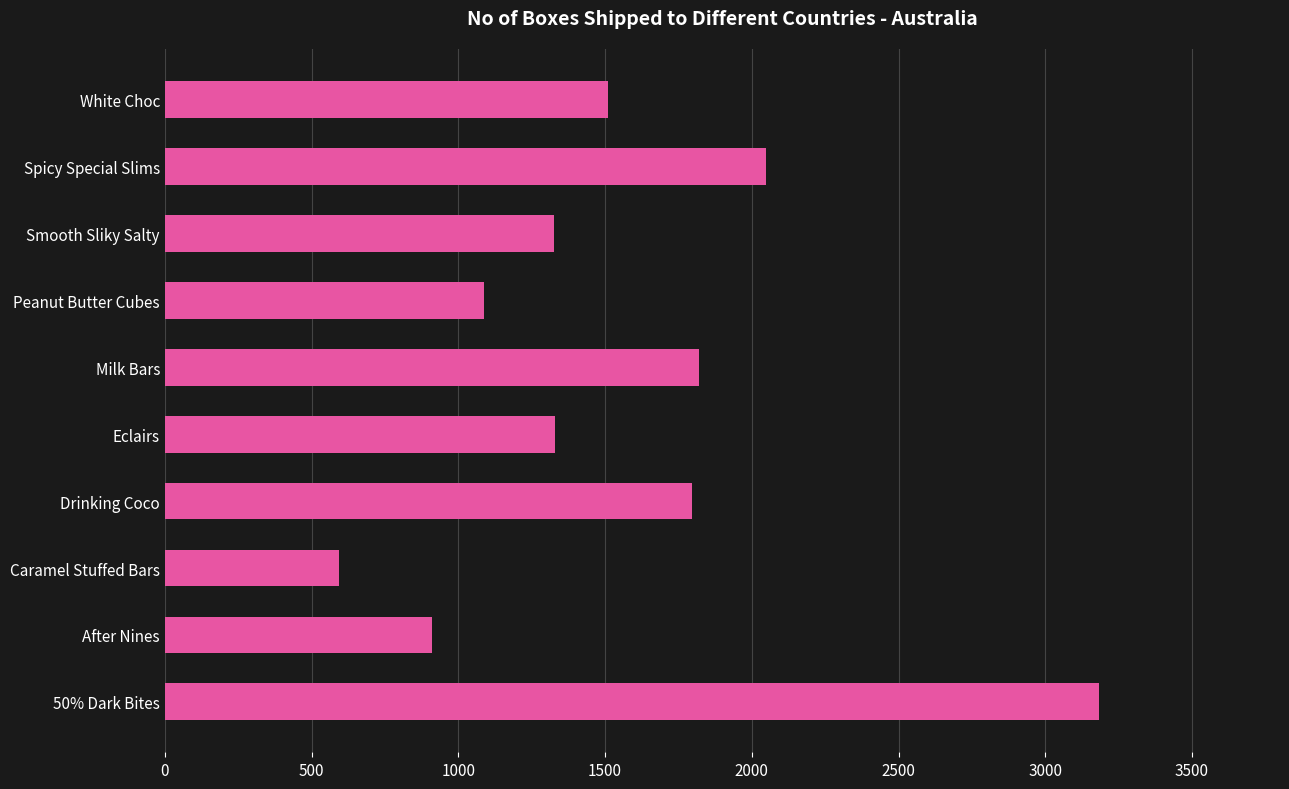

What is the approximate value at Milk Bars, to the nearest 50?

1800